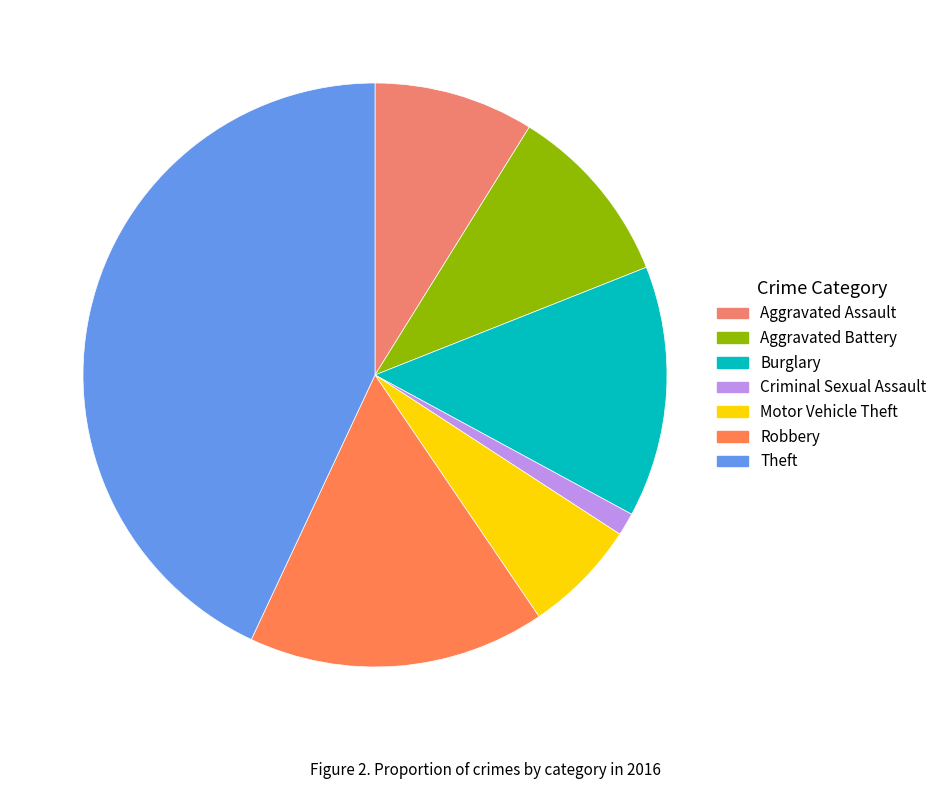

Rank the categories by value from lowest to highest.

Criminal Sexual Assault, Motor Vehicle Theft, Aggravated Assault, Aggravated Battery, Burglary, Robbery, Theft